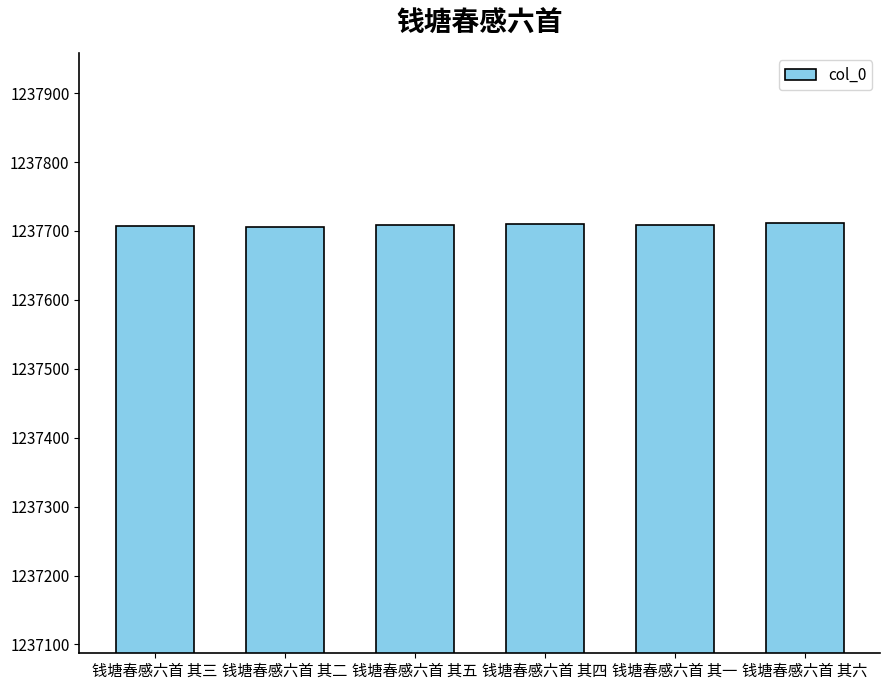

What is the smallest value displayed?

1237706